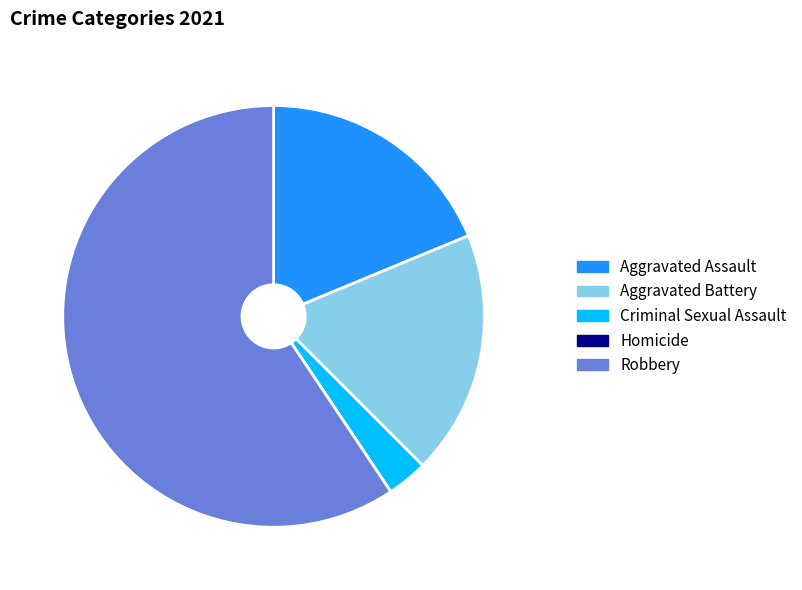

Between Robbery and Aggravated Assault, which is larger?

Robbery